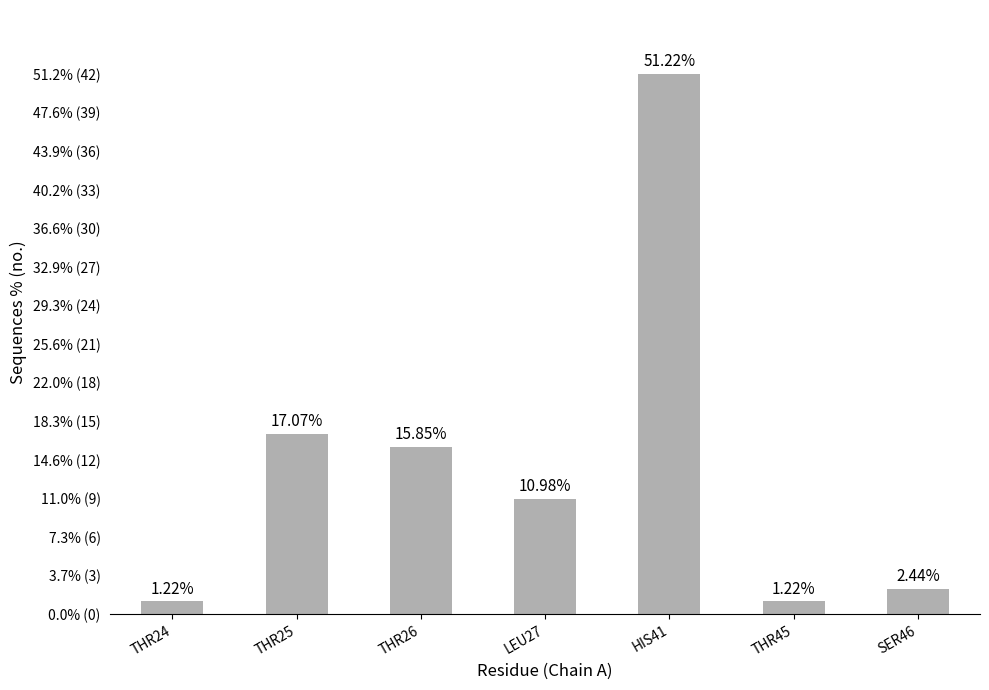

Does the chart contain any negative values?

No